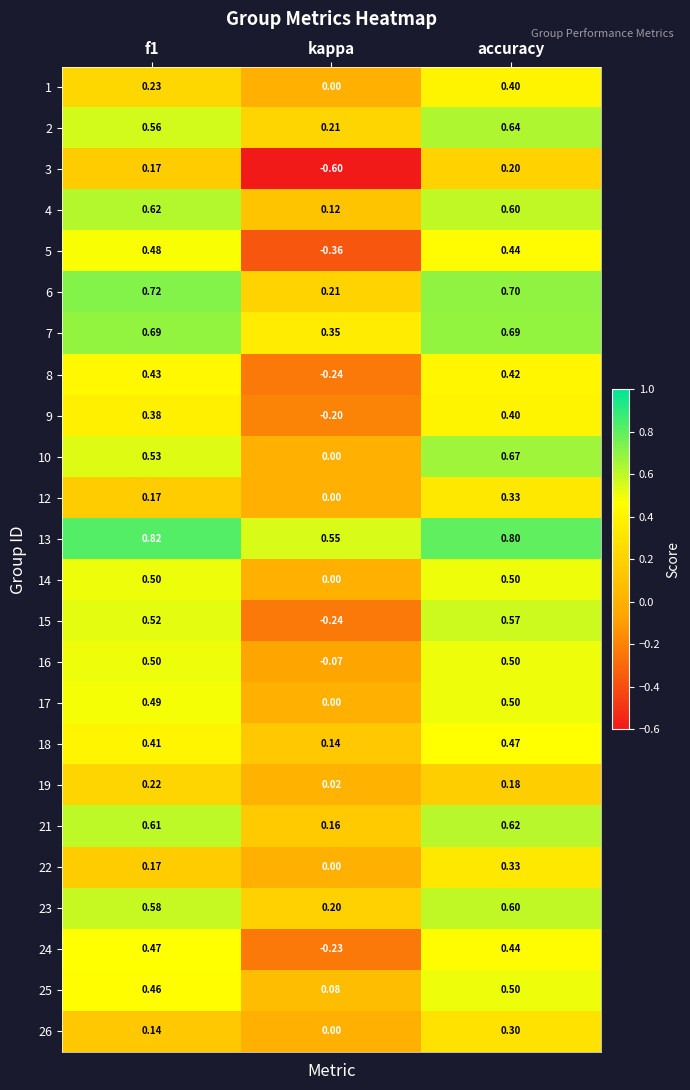

Is the value of 19 at kappa greater than the value of 14 at accuracy?

No